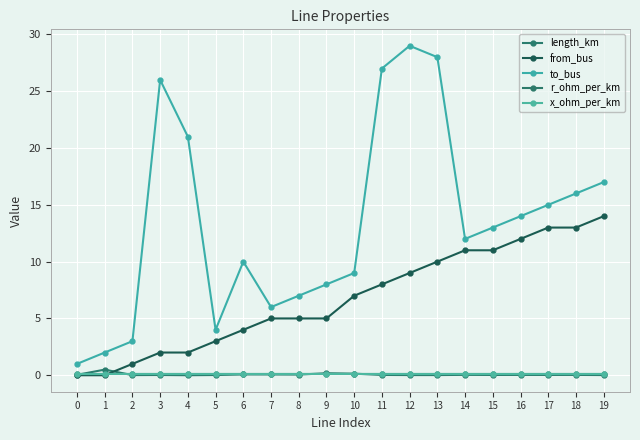

How many lines are shown in the chart?

5